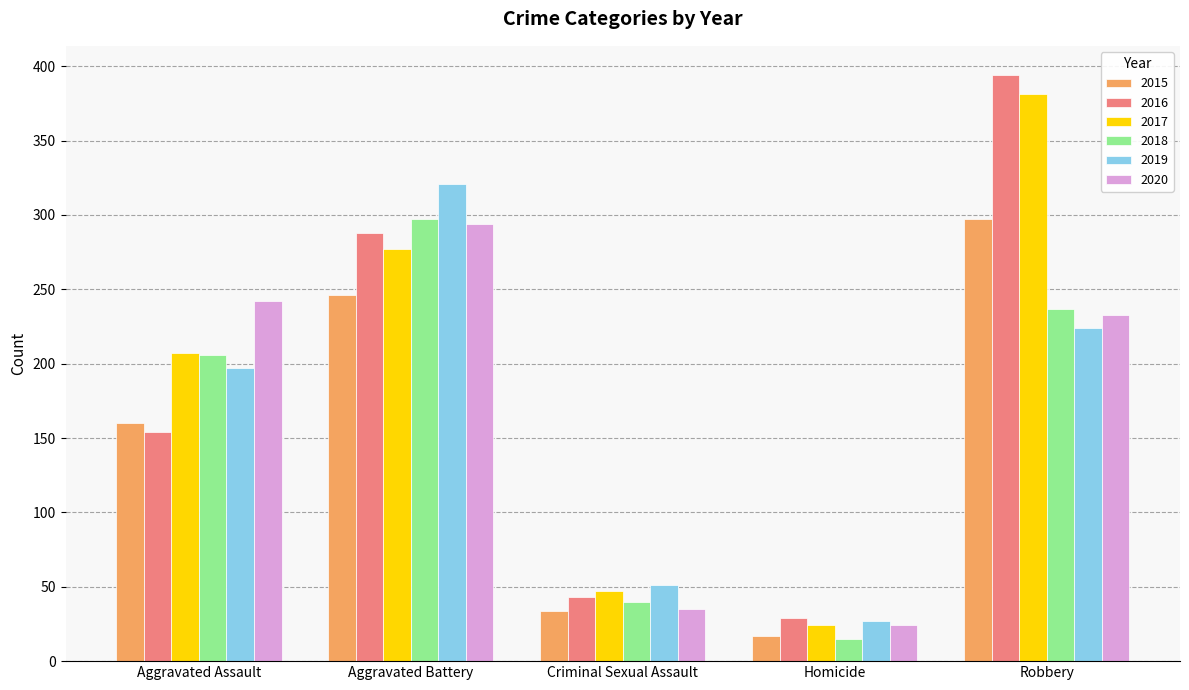

Rank the categories by 2019 value from lowest to highest.

Homicide, Criminal Sexual Assault, Aggravated Assault, Robbery, Aggravated Battery